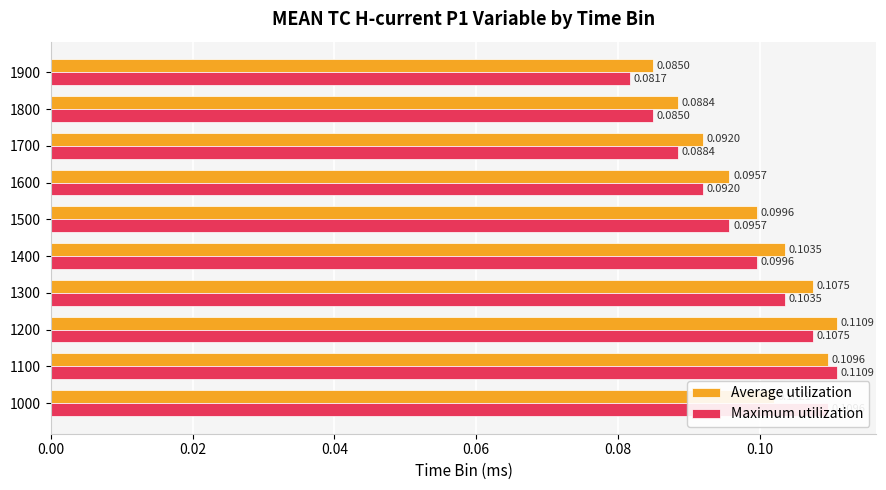

List the labels in order of Maximum utilization value, smallest first.

1900, 1800, 1700, 1600, 1500, 1400, 1300, 1200, 1000, 1100